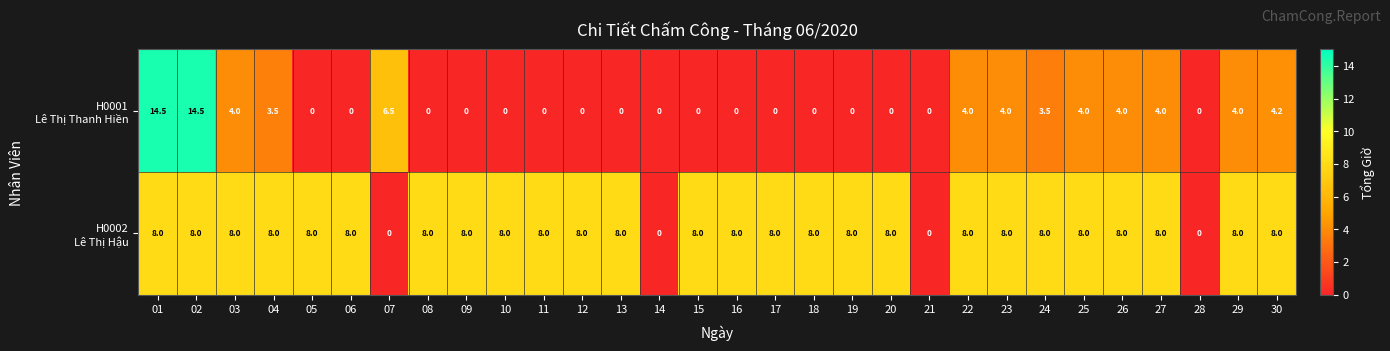

What is the maximum value shown in the chart?

14.5